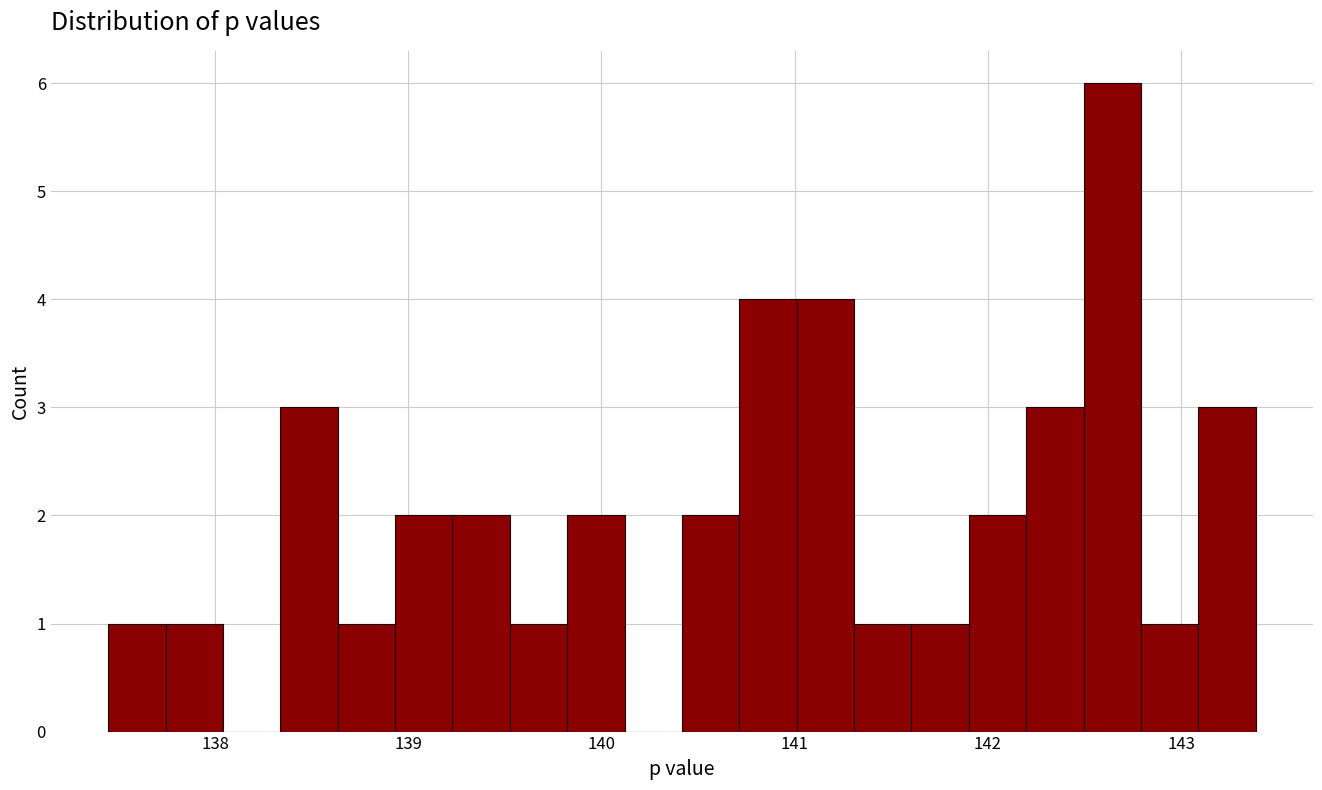

Around what value on the x-axis is the tallest bar? Give the approximate position of its centre, as read against the axis.

142.6